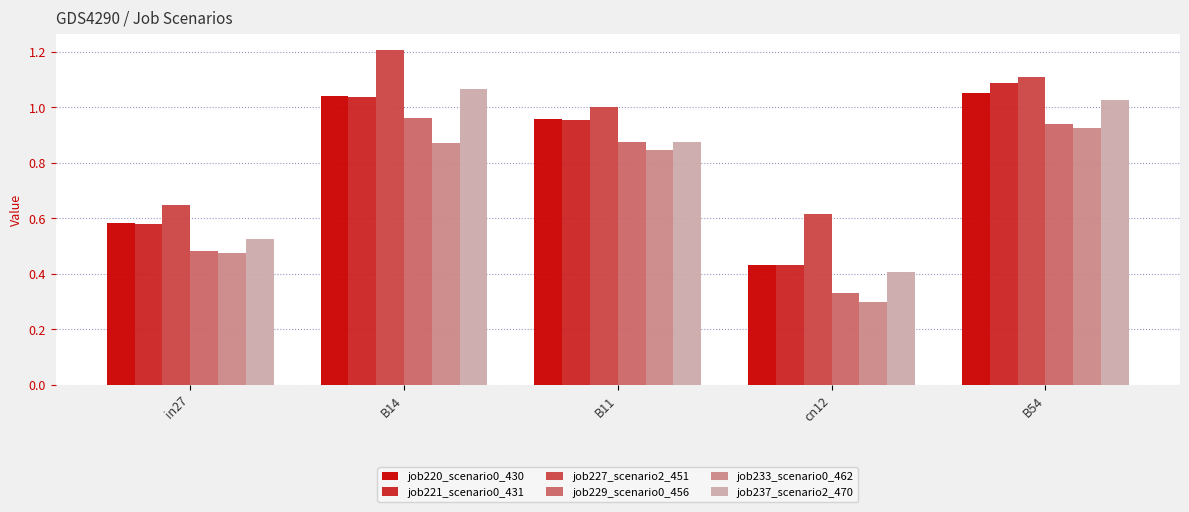

What is the maximum value shown in the chart?

1.2